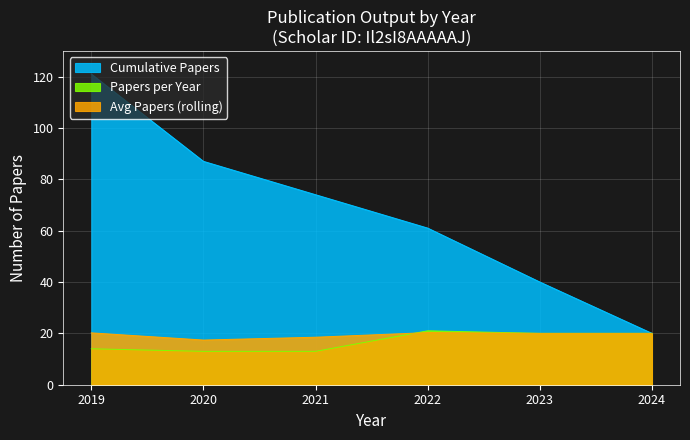

True or false: Cumulative Papers and Papers per Year cross at least once.

False